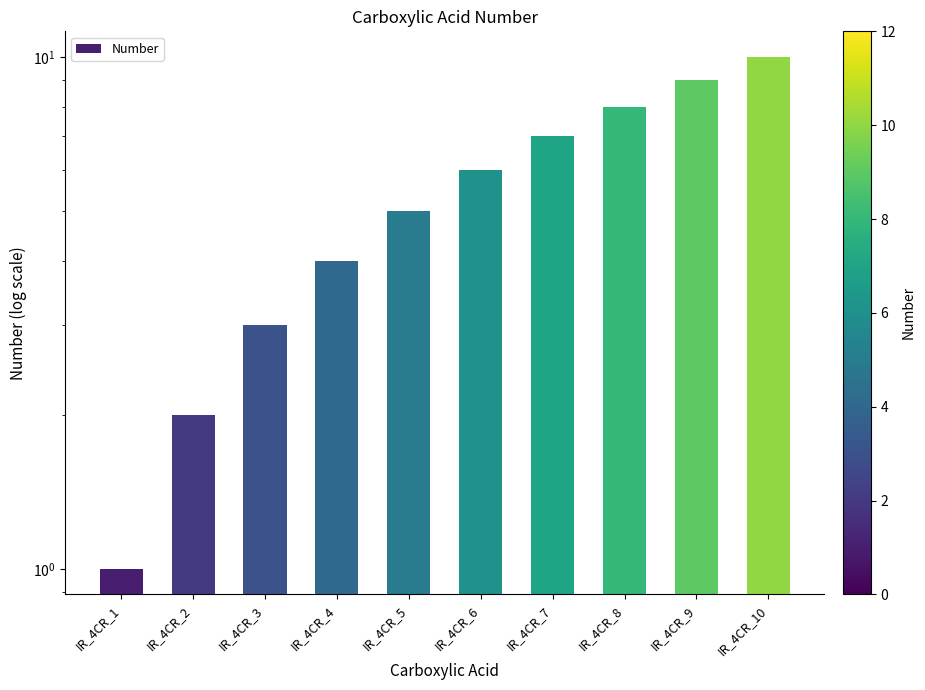

What is the sum of the values at IR_4CR_7 and IR_4CR_10?

17